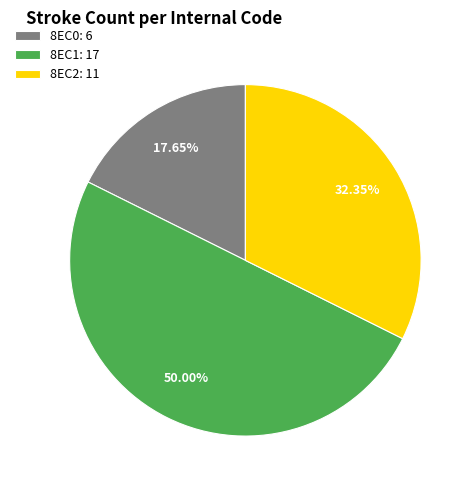

Which has a higher value, 8EC0 or 8EC2?

8EC2